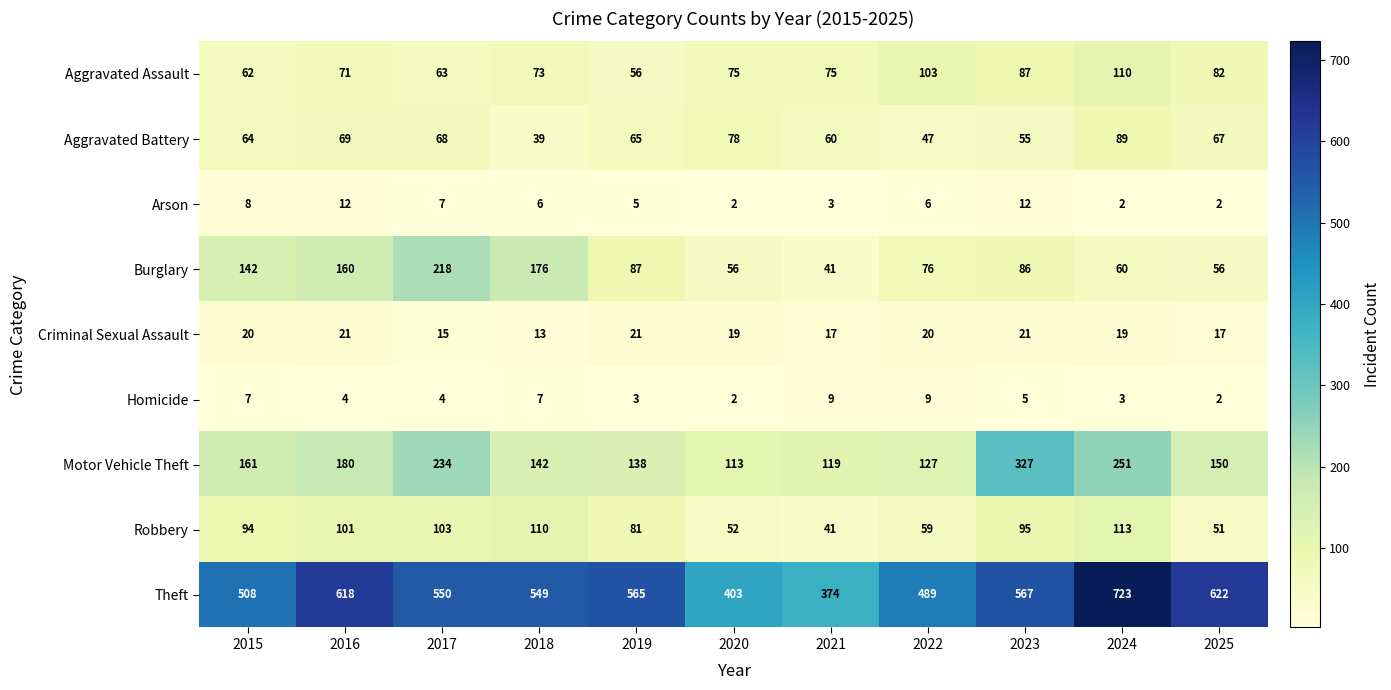

What is the sum of the Aggravated Battery values at 2020 and 2025?

145